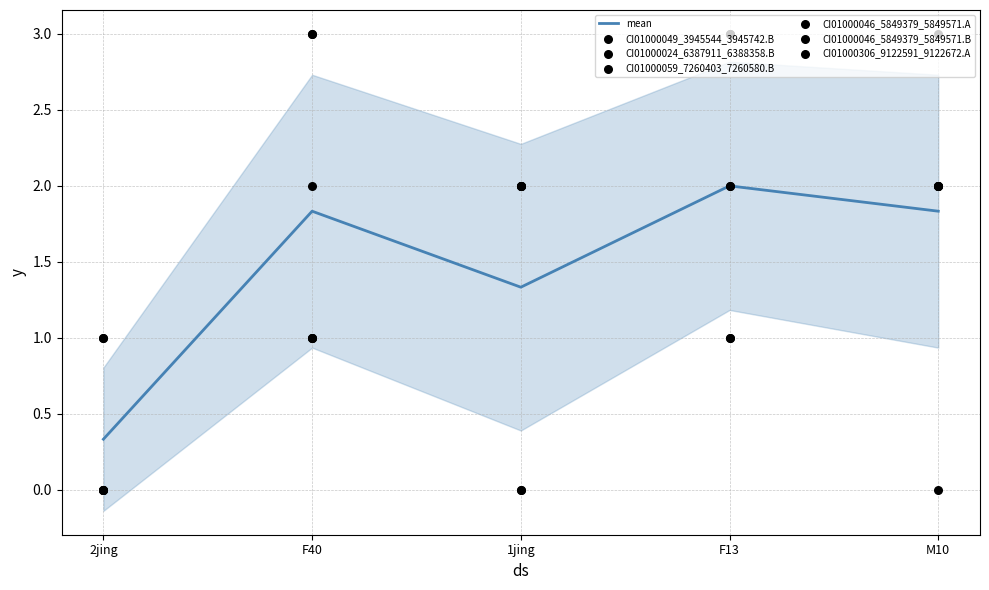

Which series has the widest spread of Y values?

CI01000049_3945544_3945742.B